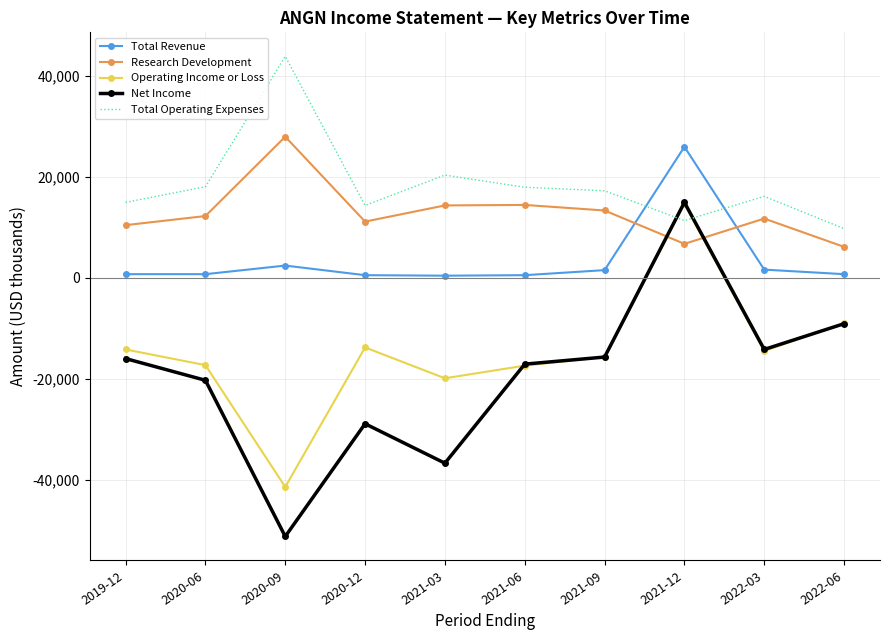

Which category has the highest value in the Total Operating Expenses series?

2020-09